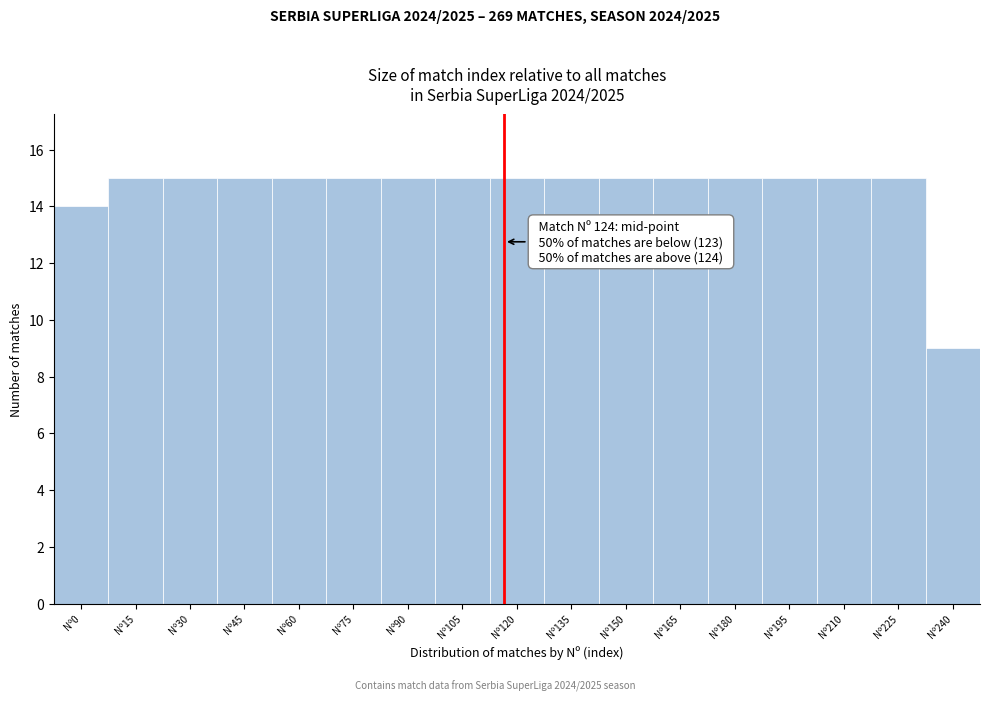

Reading right to left, what are all the values shown in this chart?

9	15	15	15	15	15	15	15	15	15	15	15	15	15	15	15	14